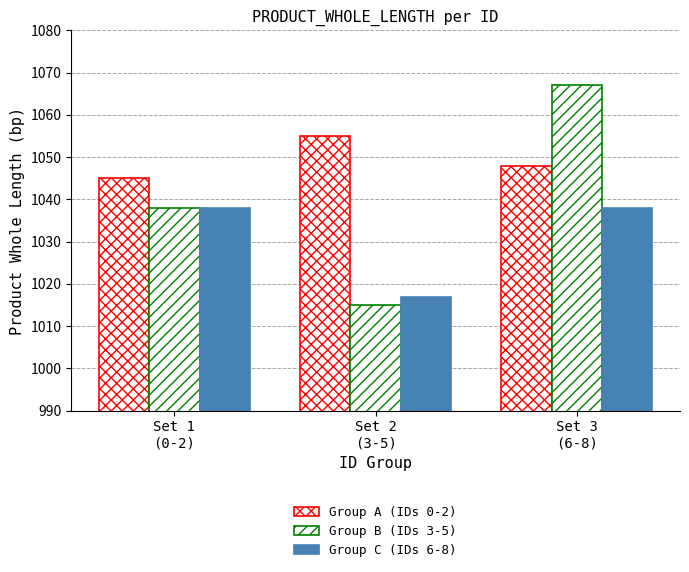

At which category is the sum across all series the highest?

Set 3
(6-8)